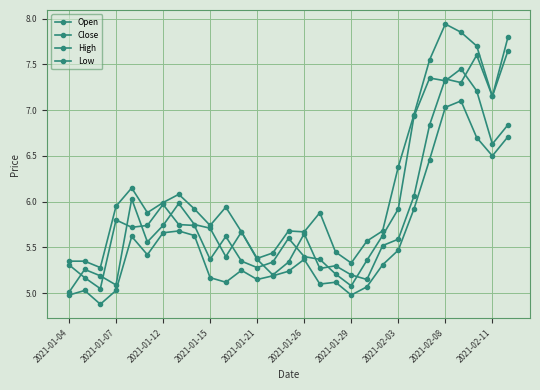

How many data points does each series have?

29